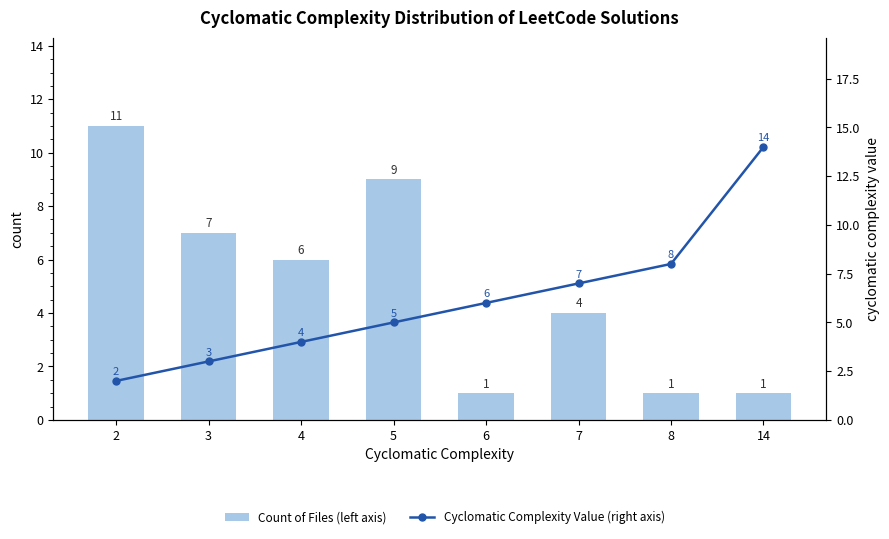

What is the value of the Count of Files (left axis) bar at the 4th from the left?

9